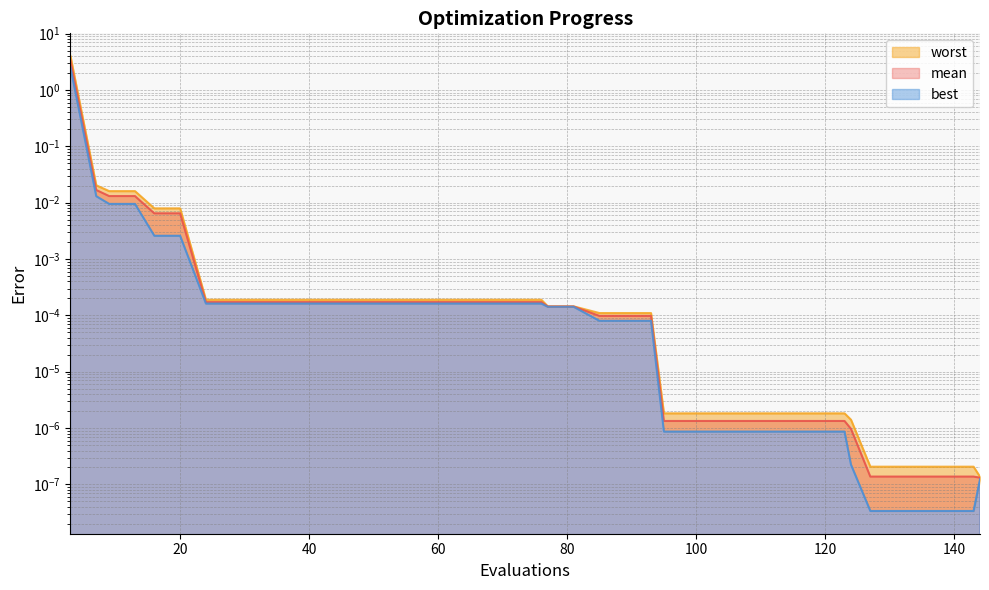

Rank the categories by worst value from highest to lowest.

3, 7, 9, 13, 16, 20, 24, 28, 32, 36, 40, 44, 48, 52, 56, 60, 64, 68, 72, 76, 77, 81, 85, 89, 93, 95, 99, 103, 107, 111, 115, 119, 123, 124, 127, 131, 135, 139, 143, 144